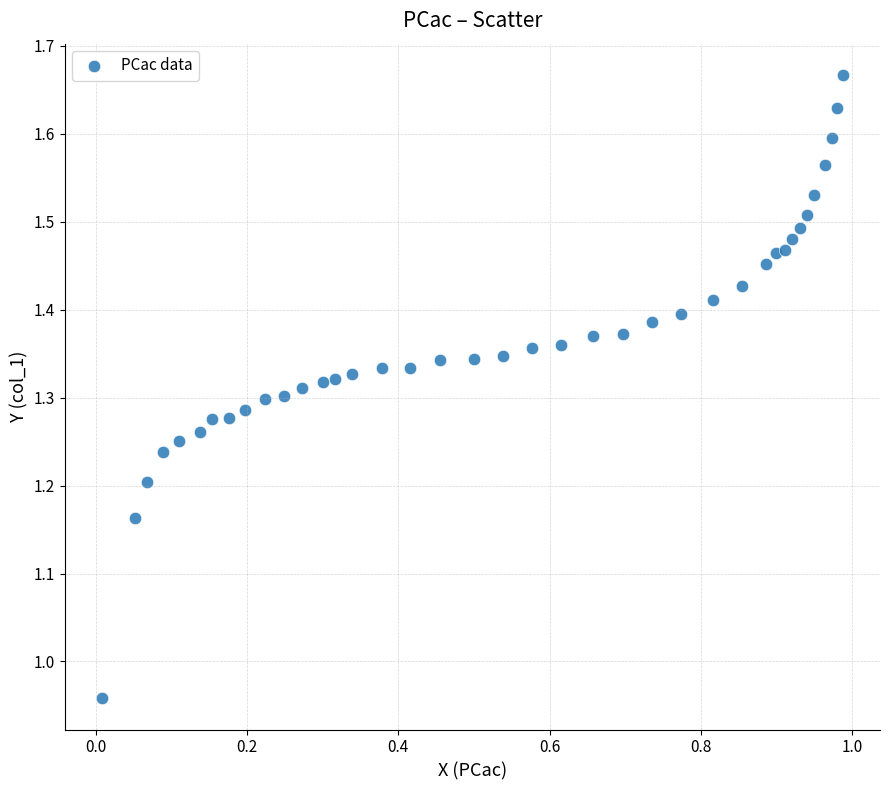

How many points are shown in the scatter plot?

39